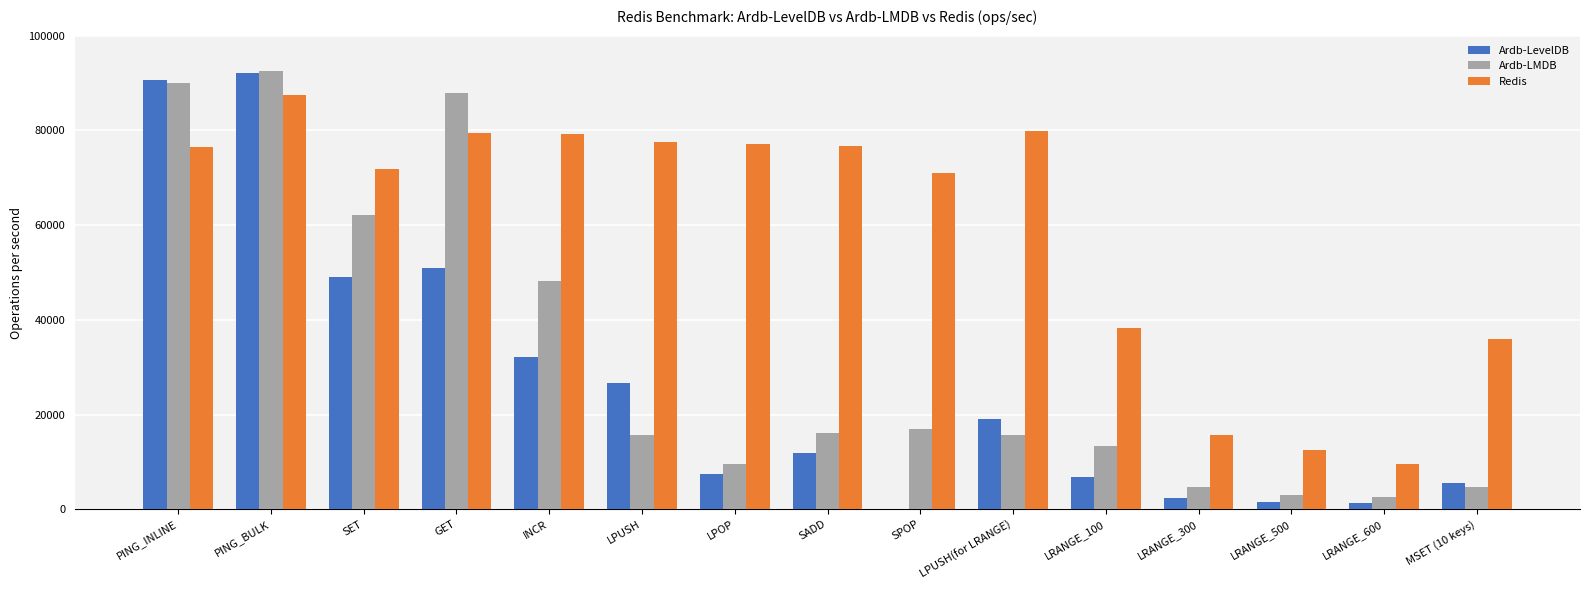

The value of Redis at LRANGE_500 is 12432.8. True or false?

True